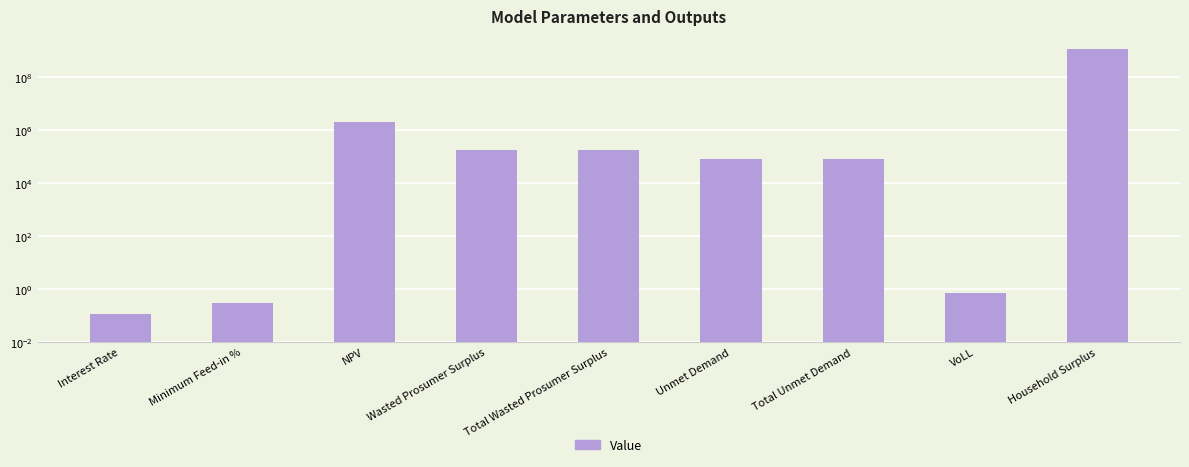

How many distinct data groups are displayed?

1